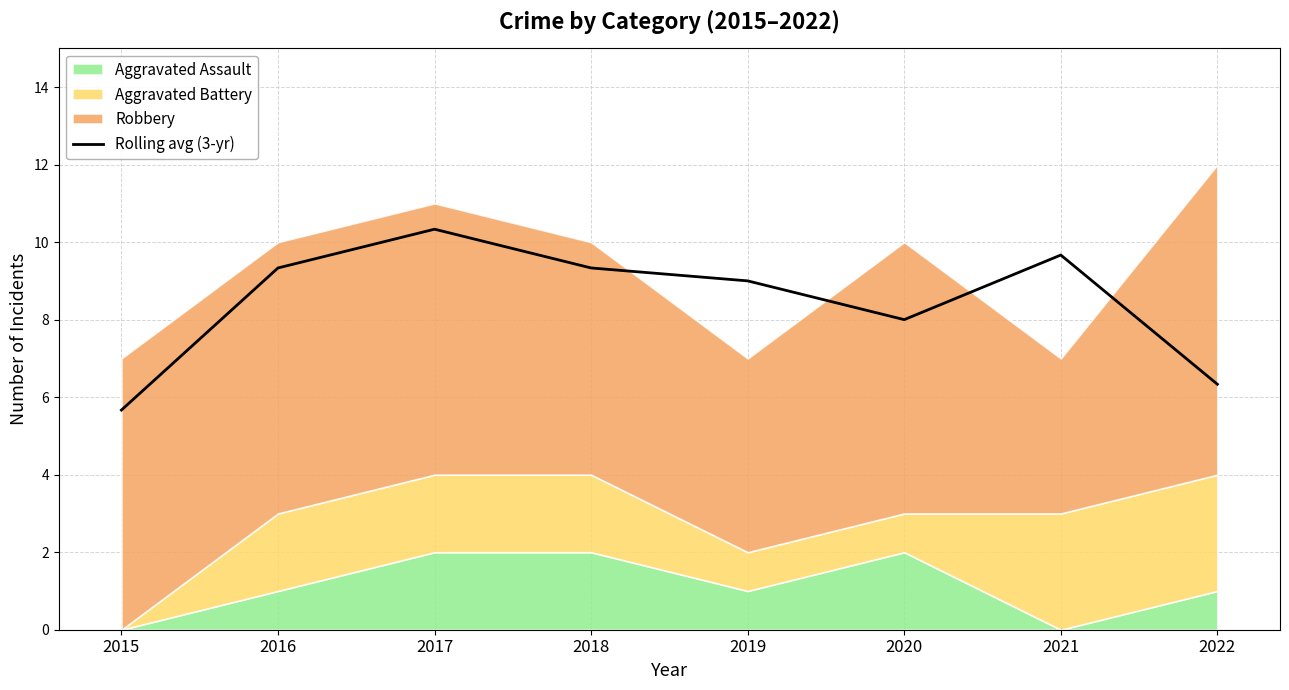

What is the change in value from 2015 to 2022?

+0.7